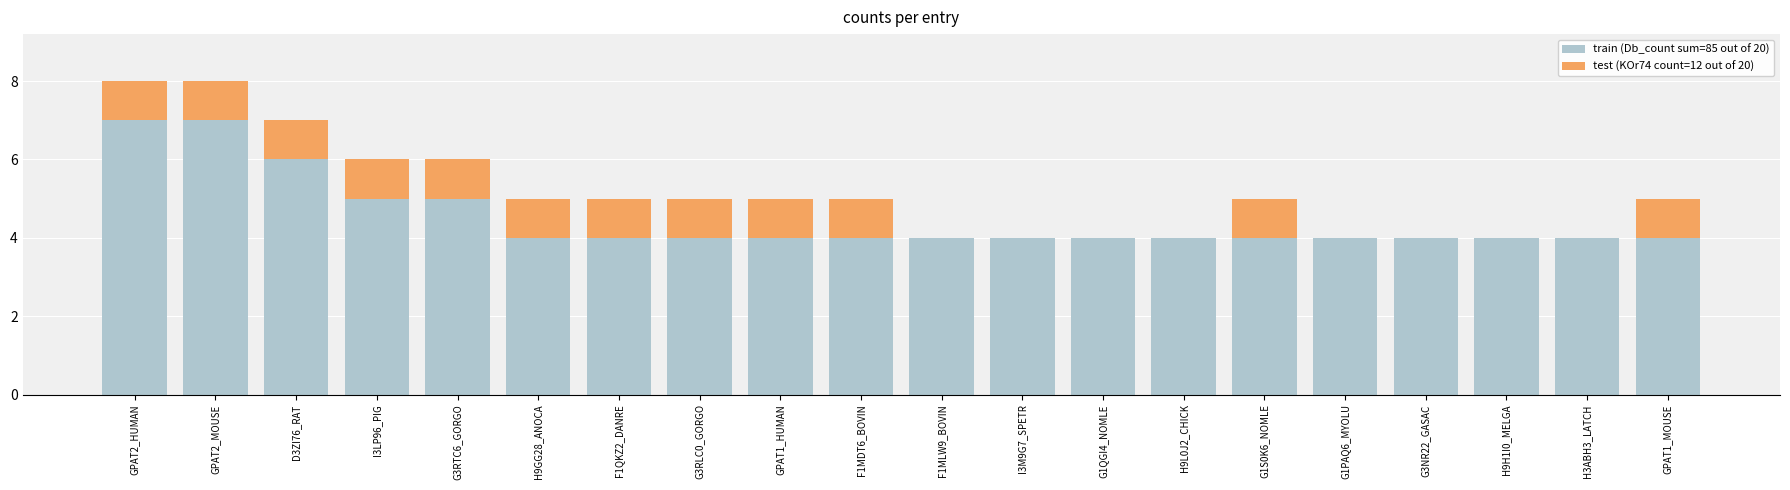

What is the total value across all series at H9GG28_ANOCA?

5